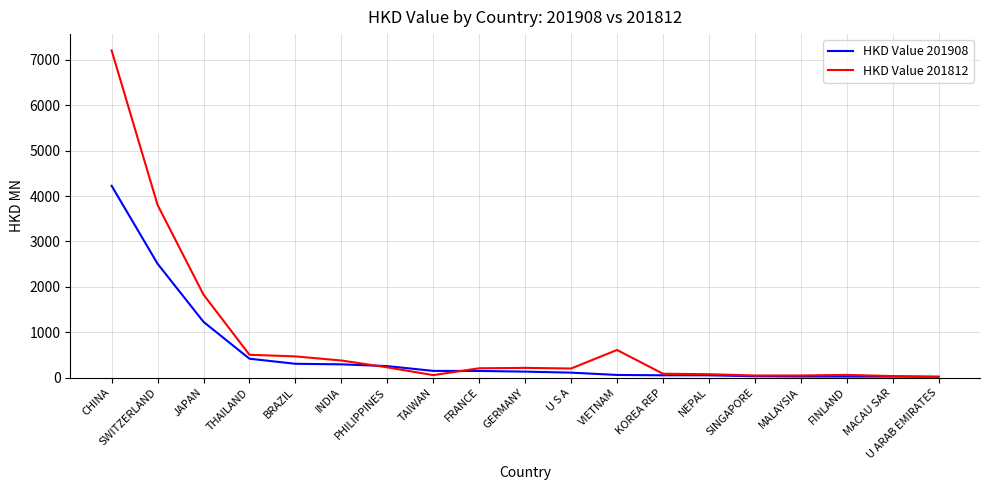

How many values in the HKD Value 201908 series are below 132?

9